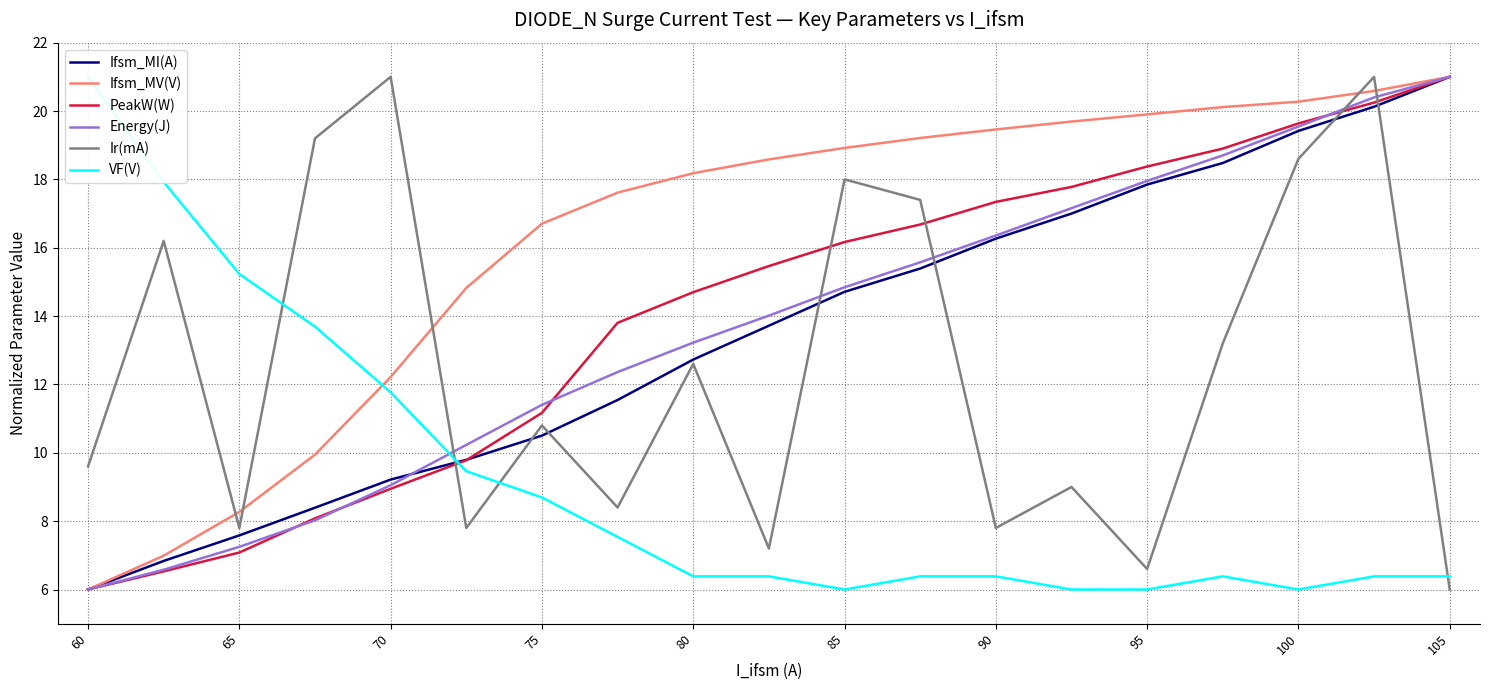

At which label is Ifsm_MI(A) closest to 13?

80